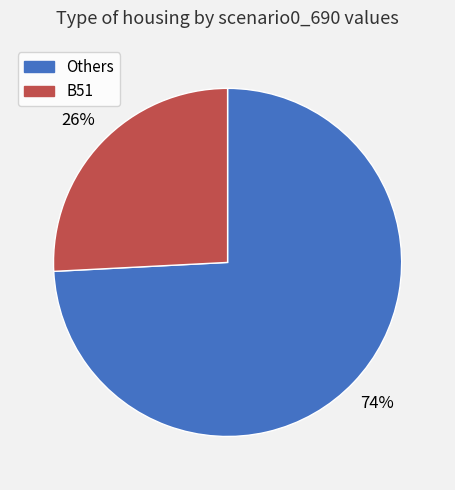

Is there any slice that represents more than half of the pie?

Yes